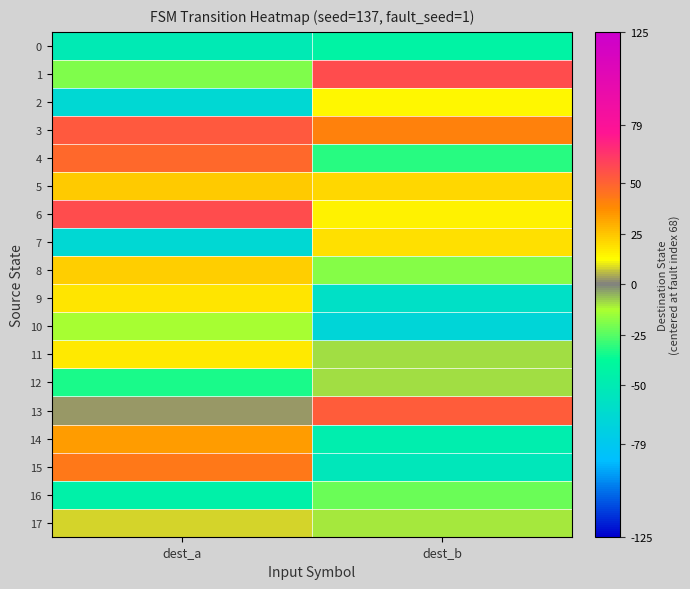

Reading right to left, extract all data points from this chart.

0: dest_b=-42	dest_a=-50
1: dest_b=57	dest_a=-19
2: dest_b=14	dest_a=-66
3: dest_b=41	dest_a=53
4: dest_b=-32	dest_a=48
5: dest_b=21	dest_a=24
6: dest_b=15	dest_a=57
7: dest_b=19	dest_a=-66
8: dest_b=-18	dest_a=23
9: dest_b=-59	dest_a=18
10: dest_b=-68	dest_a=-13
11: dest_b=-9	dest_a=17
12: dest_b=-9	dest_a=-34
13: dest_b=52	dest_a=2
14: dest_b=-47	dest_a=34
15: dest_b=-53	dest_a=43
16: dest_b=-22	dest_a=-44
17: dest_b=-10	dest_a=8